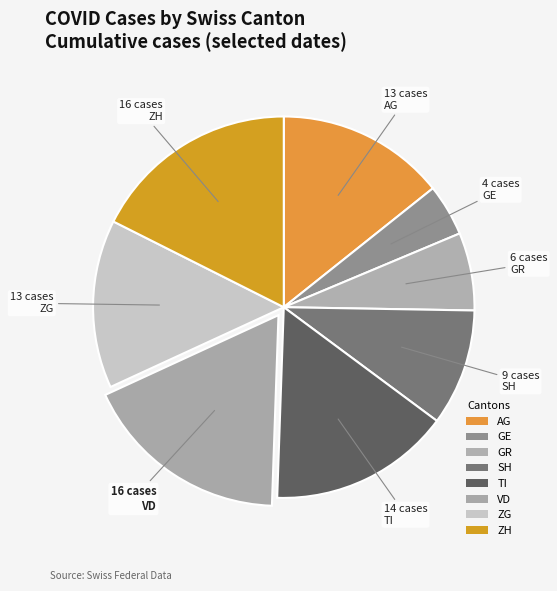

Is ZH the majority of the pie?

No